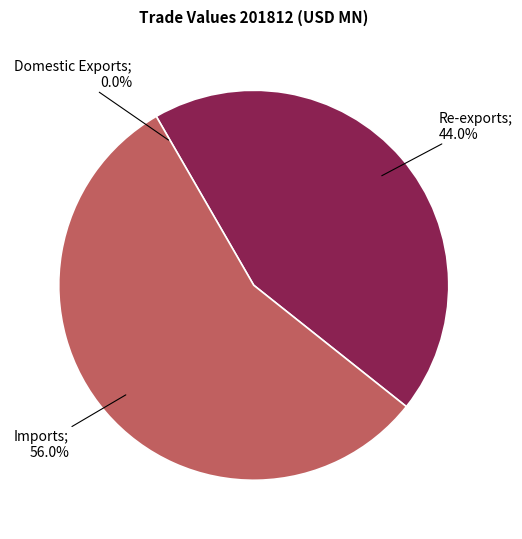

Is there a majority slice in this chart?

Yes